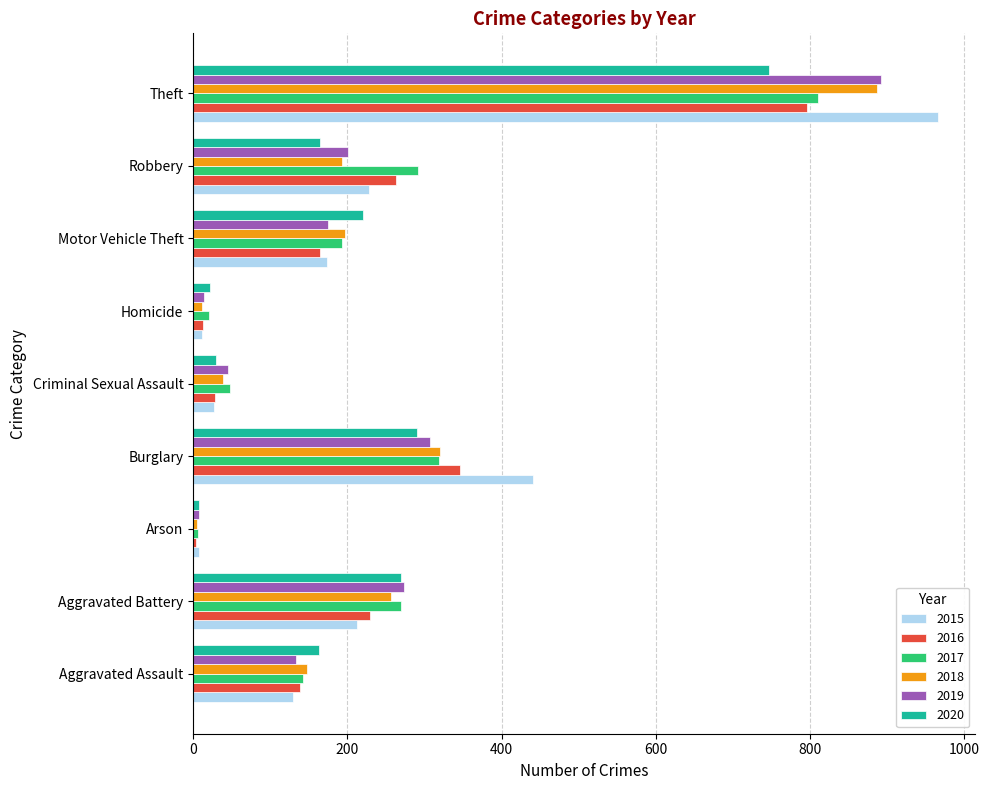

What is the sum of all 2015 values?

2194